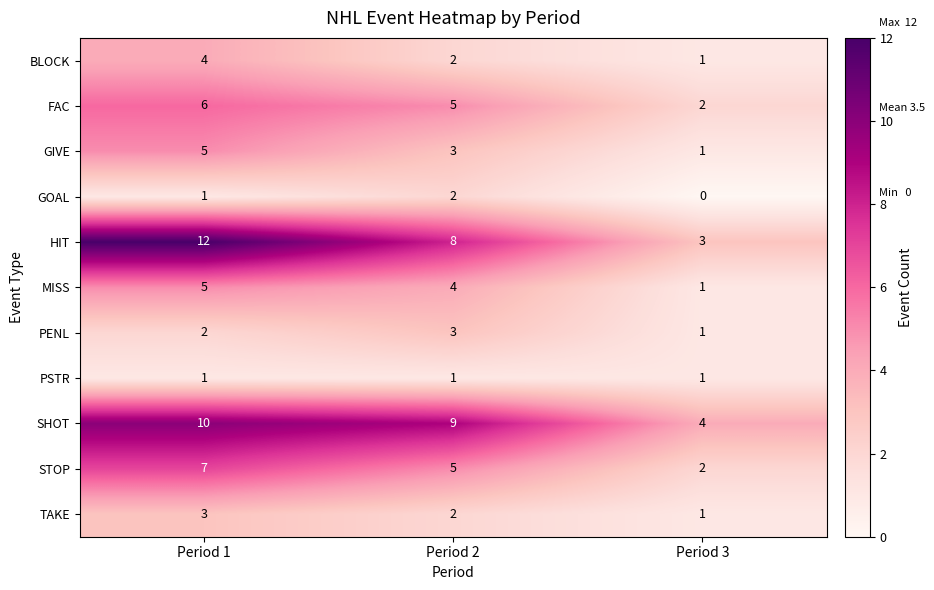

List the labels in order of SHOT value, smallest first.

Period 3, Period 2, Period 1